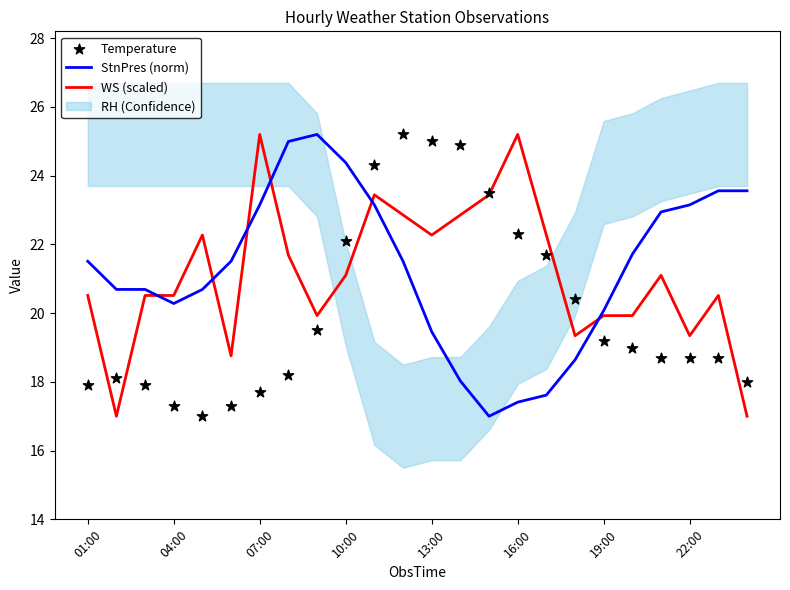

Which series has the largest total across all categories?

StnPres (norm)